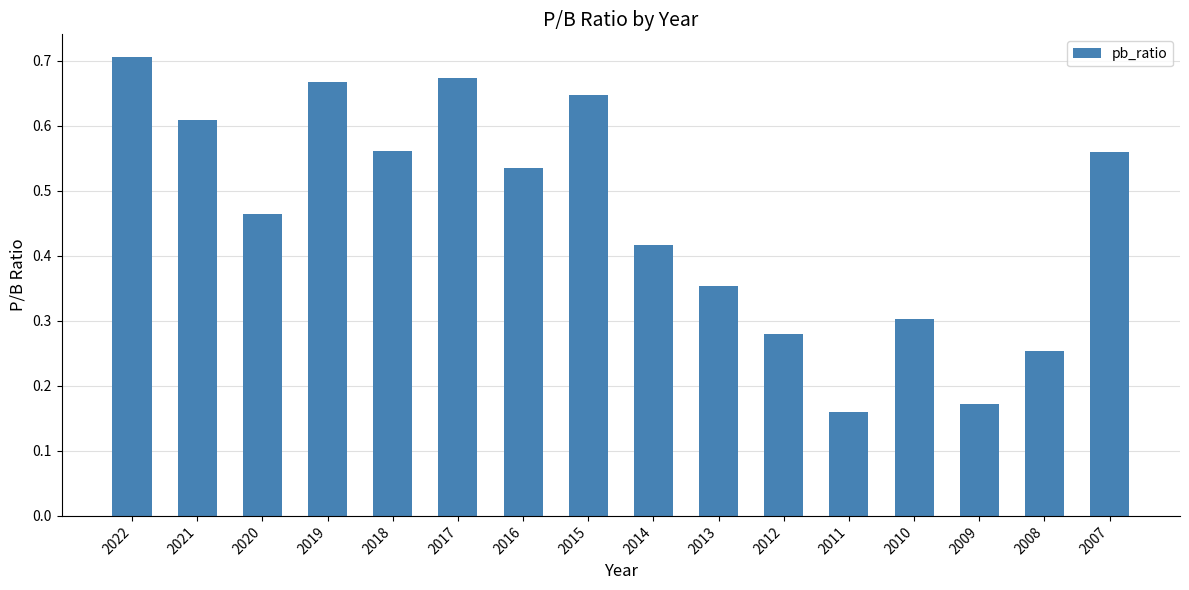

Which label corresponds to the largest value in the chart?

2022